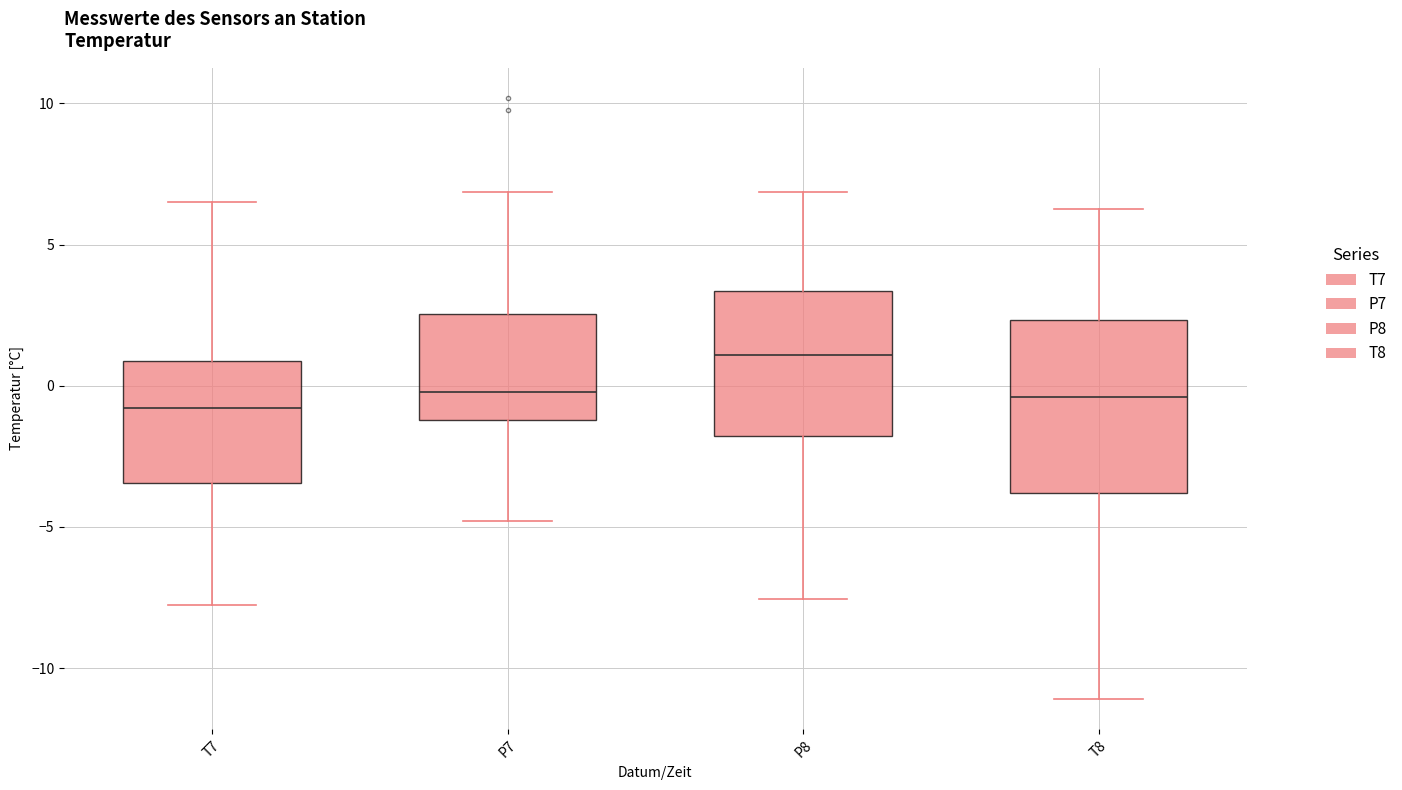

Where is the upper edge of the box for P8 on the y-axis? The values are not printed on the chart, so give them approximately, as read against the axis.

3.5